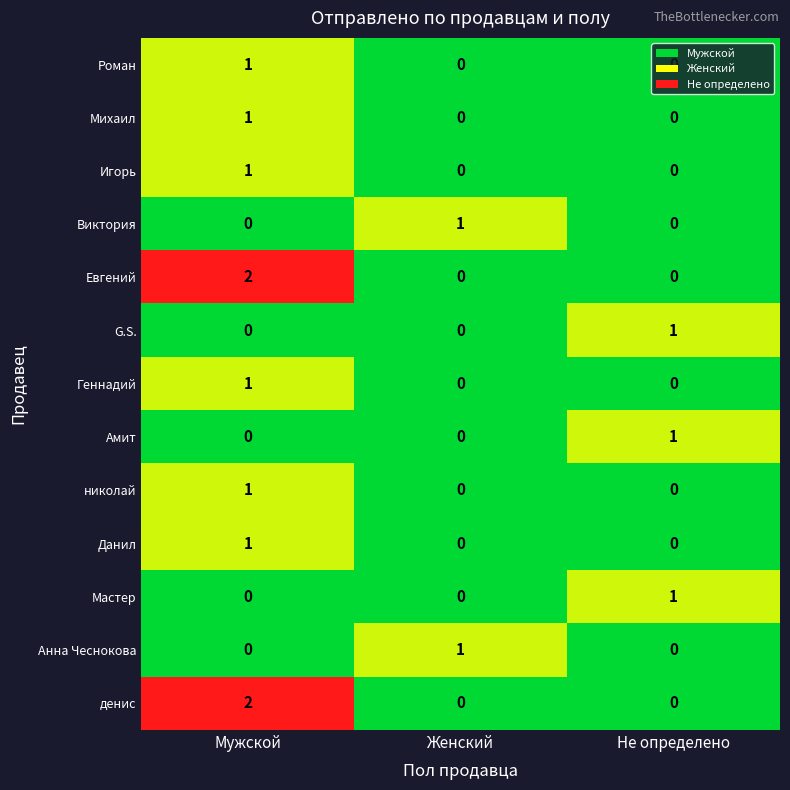

At which label does Игорь reach its peak?

Мужской